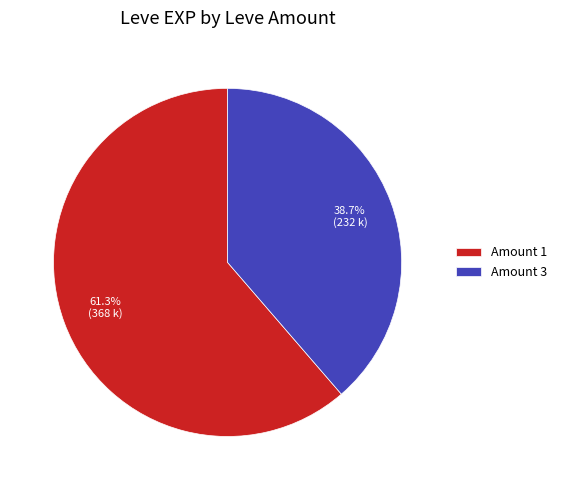

Between Amount 3 and Amount 1, which is larger?

Amount 1